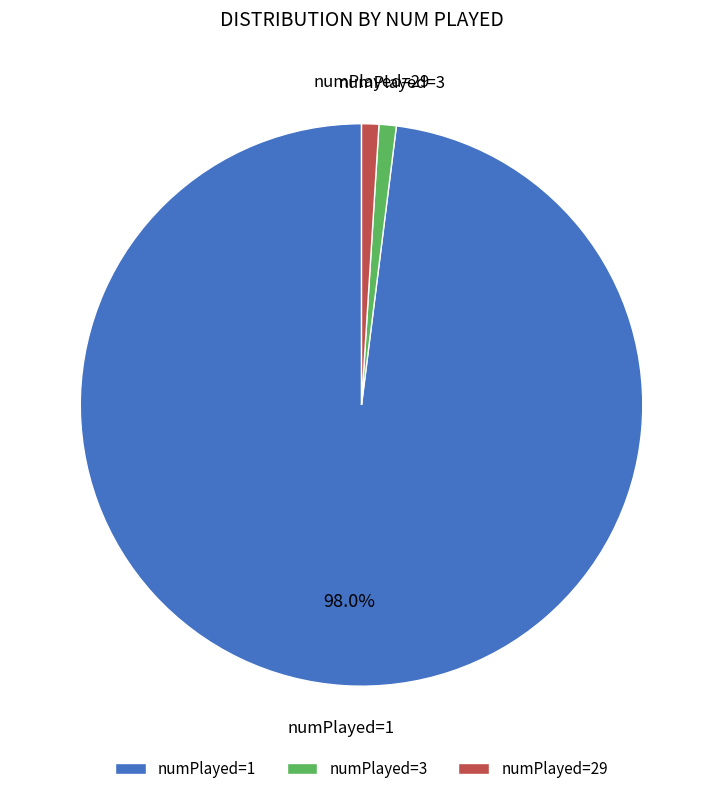

How much of the chart is everything except numPlayed=1?

2.0%